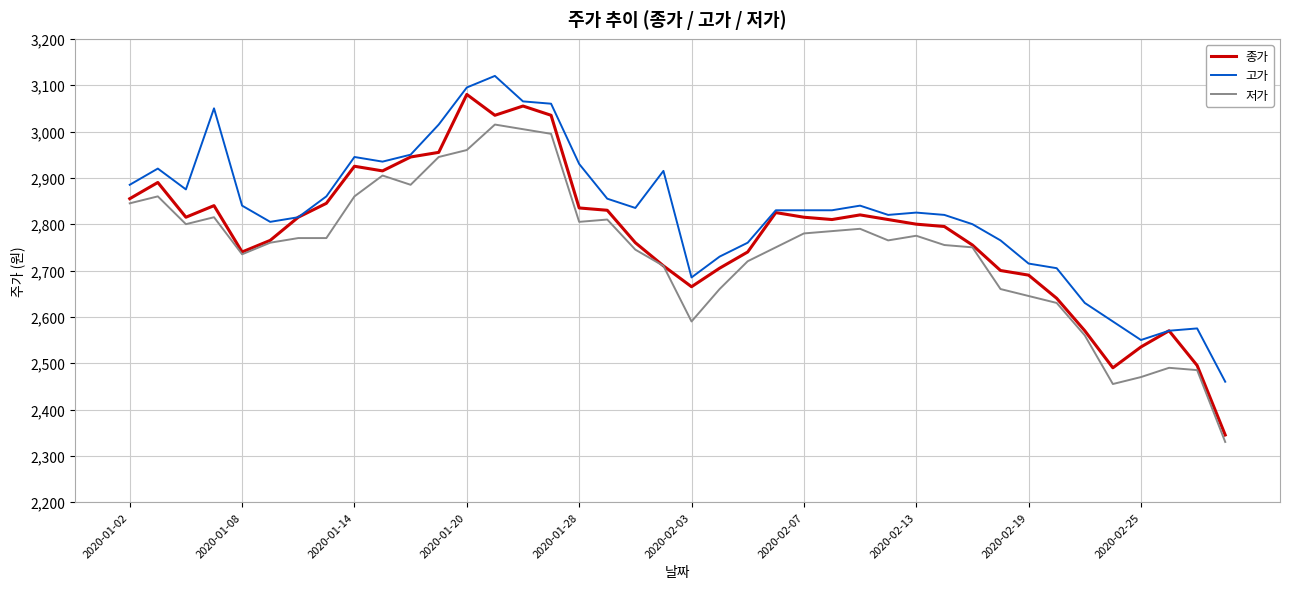

Rank the series by their maximum value, from lowest to highest.

저가, 종가, 고가